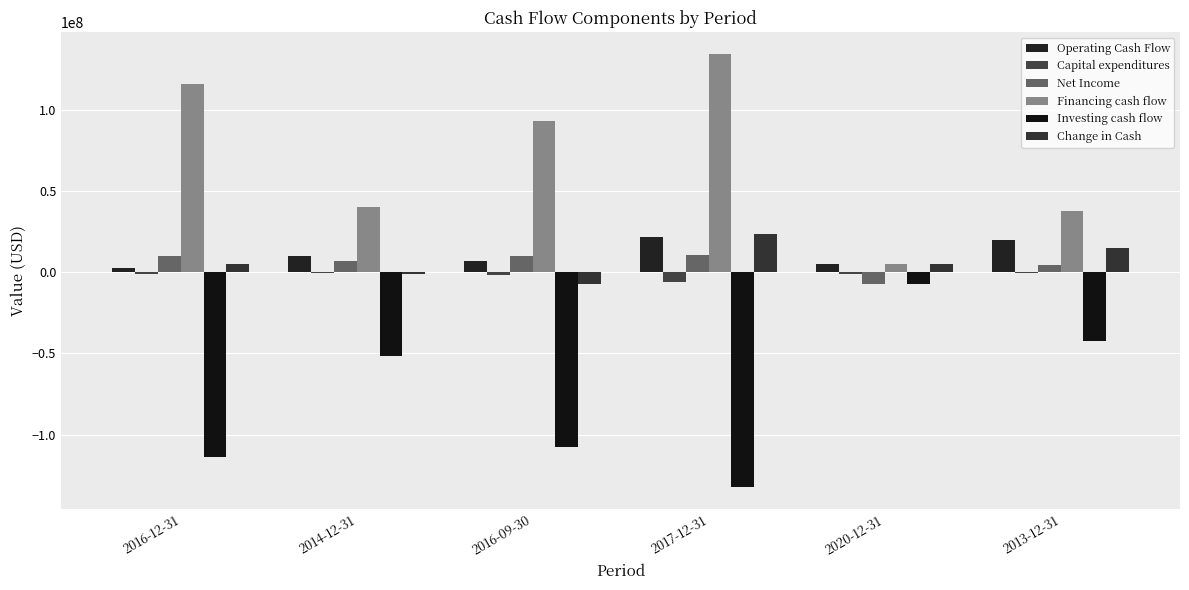

What is the total value across all series at 2020-12-31?

-807500